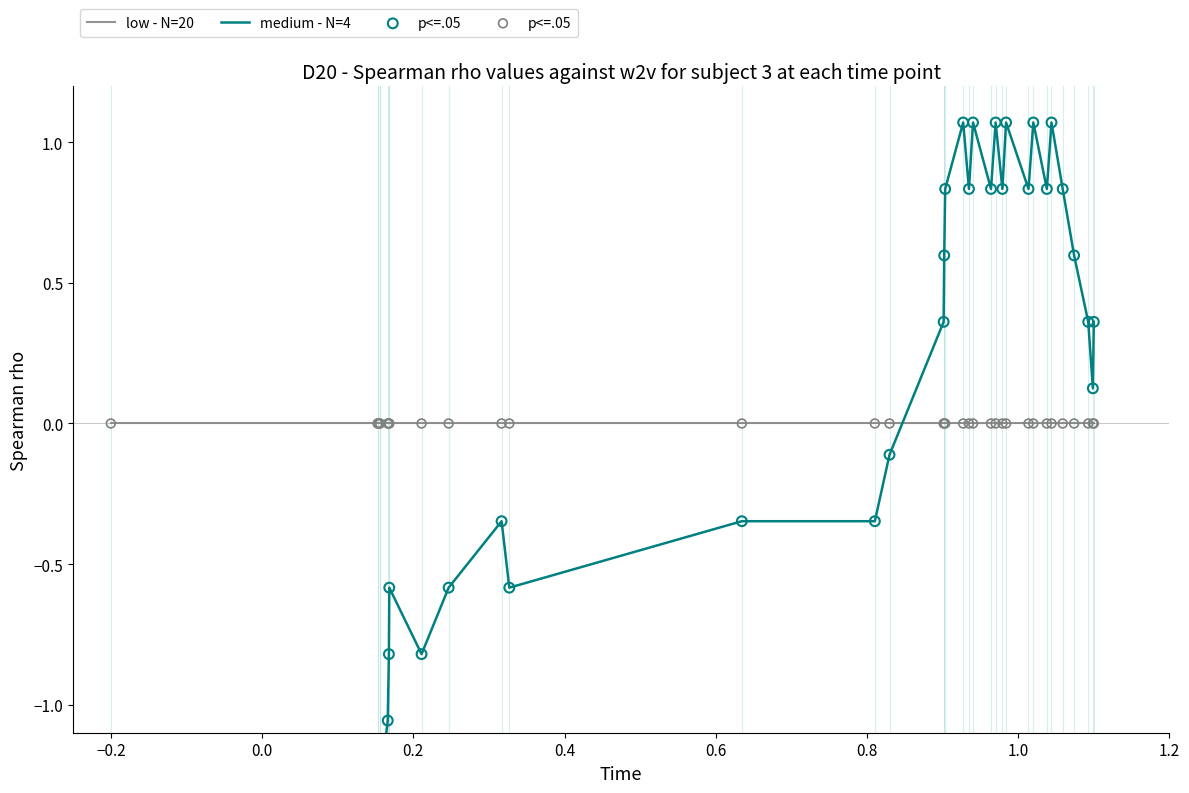

Which series has the largest total across all categories?

low - N=20